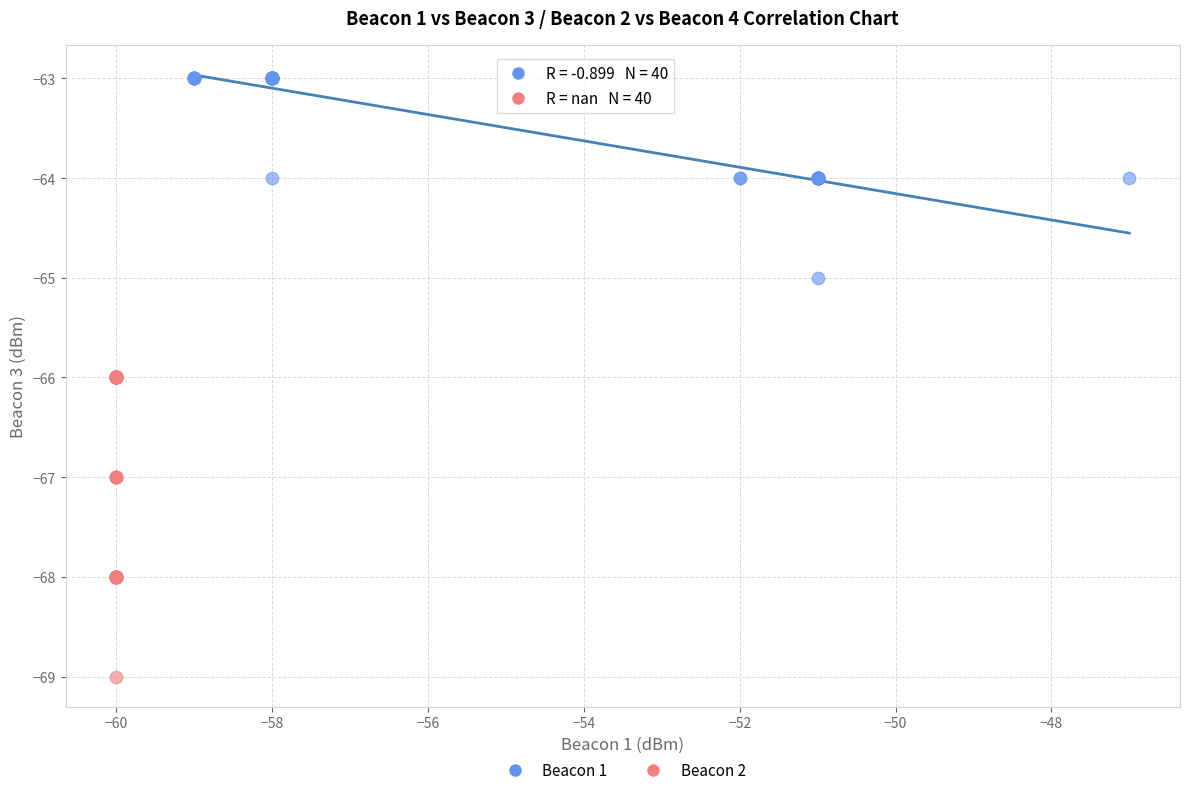

Which series contains the lowest Y value?

Beacon 2